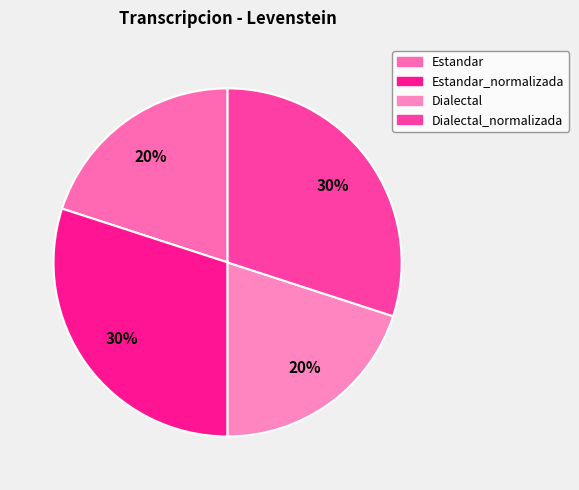

What percentage is the Dialectal slice, to the nearest percent?

20%